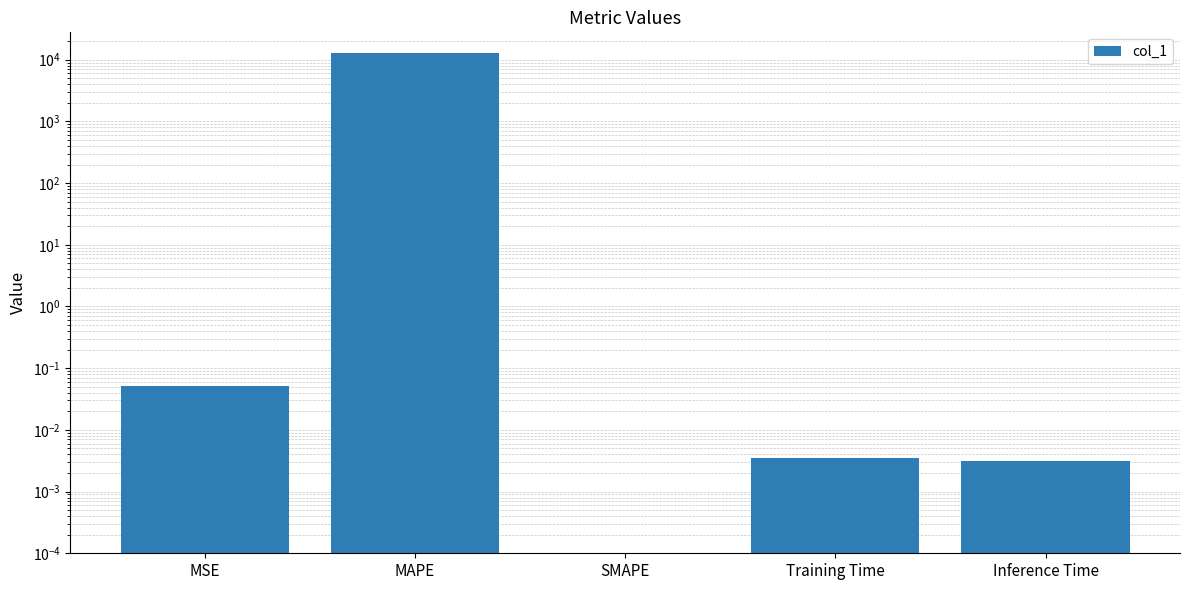

What is the label of the 3rd bar from the right?

SMAPE